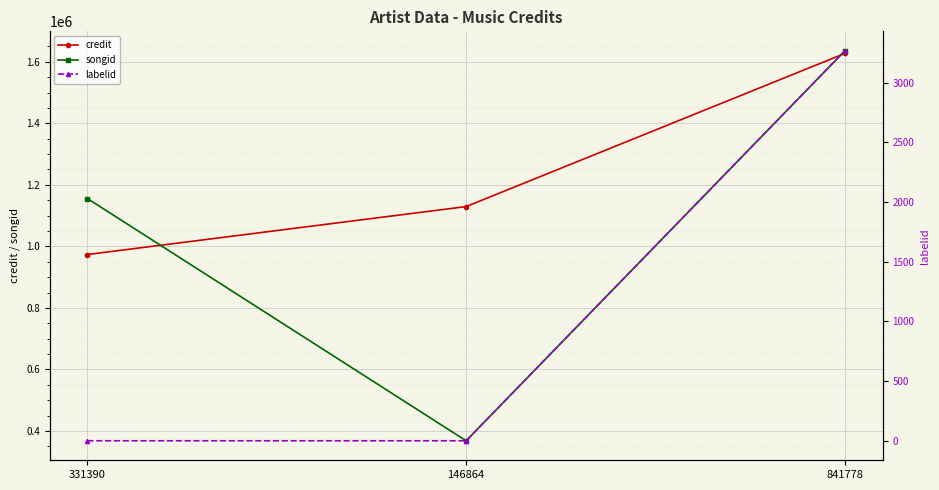

The labelid series shows -1 at 146864. True or false?

True